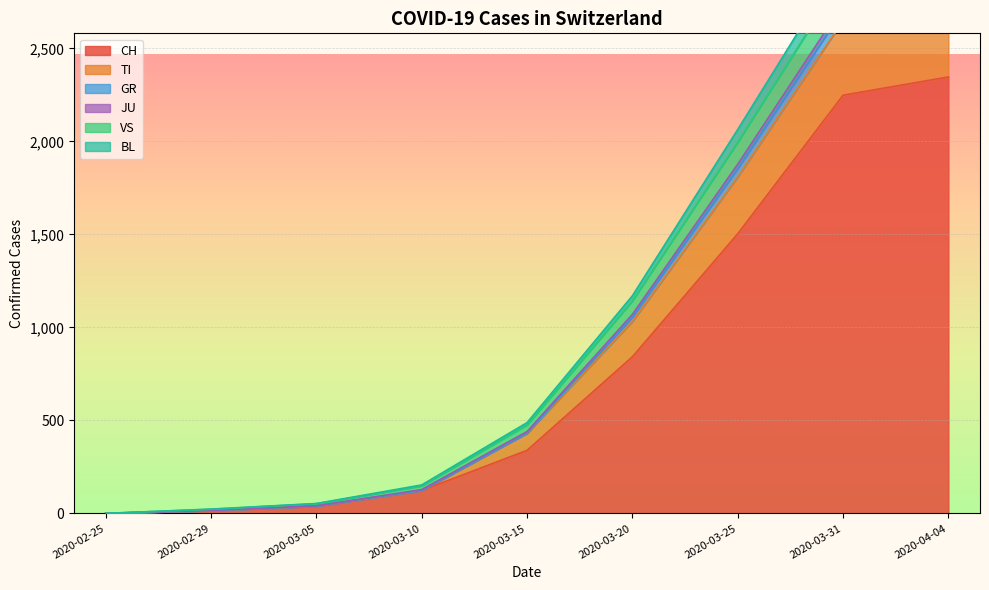

Reading left to right, extract all data points from this chart.

CH: 0	15	39	123	339	842	1503	2248	2346
TI: 0	23	53	153	488	1170	2064	2977	3011
GR: 0	22	52	148	476	1143	1996	2889	2938
JU: 0	16	41	128	440	1070	1877	2736	2788
VS: 0	15	39	123	431	1056	1854	2707	2761
BL: 0	15	39	123	431	1032	1809	2649	2709